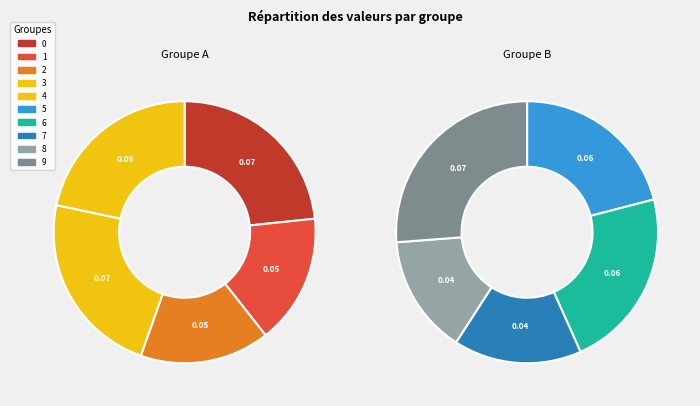

Count the number of slices in the pie.

10